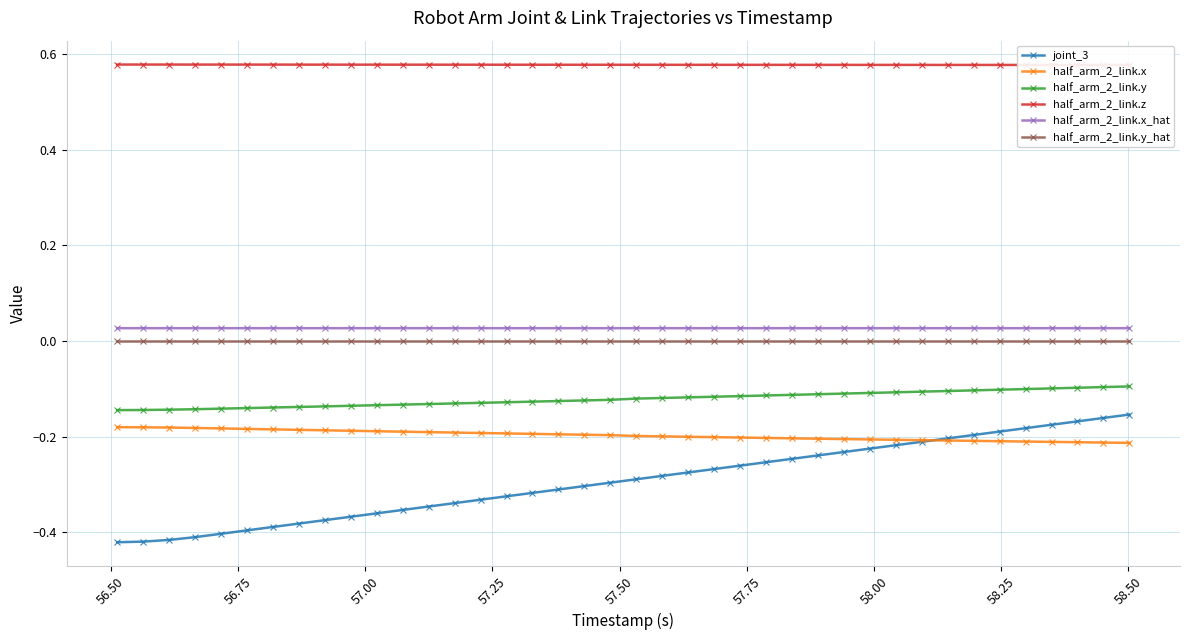

Rank the series by their maximum value, from highest to lowest.

half_arm_2_link.z, half_arm_2_link.x_hat, half_arm_2_link.y_hat, half_arm_2_link.y, joint_3, half_arm_2_link.x